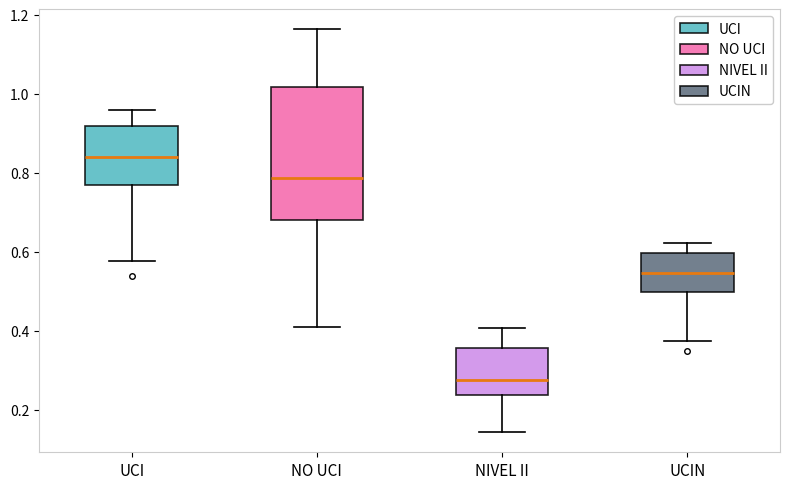

Where does the lower whisker of the box for NIVEL II end on the y-axis? The values are not printed on the chart, so give them approximately, as read against the axis.

0.14